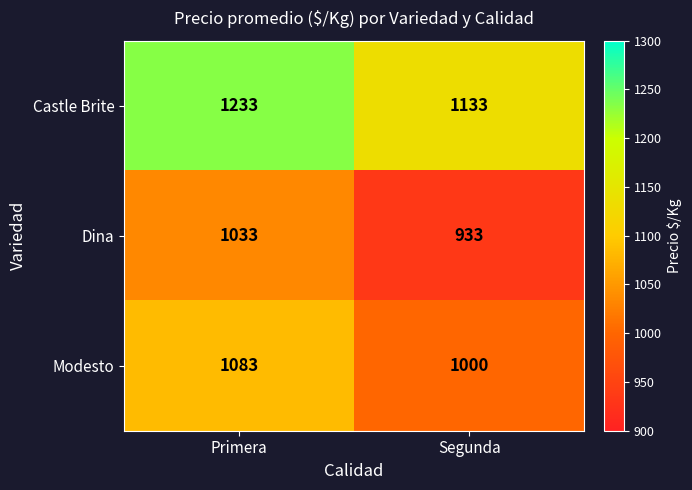

What is the sum of the Dina values at Segunda and Primera?

1966